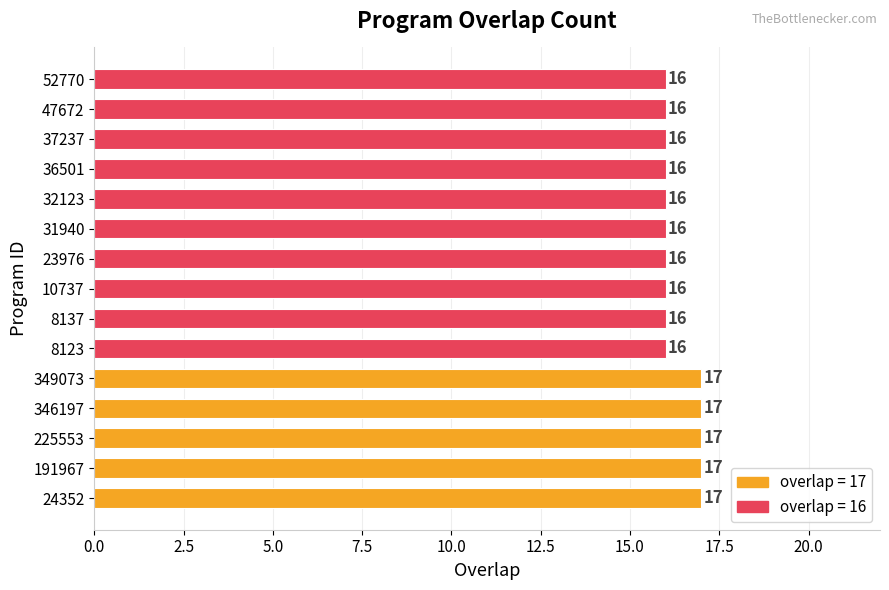

Count the values in the range 16 to 17.

15